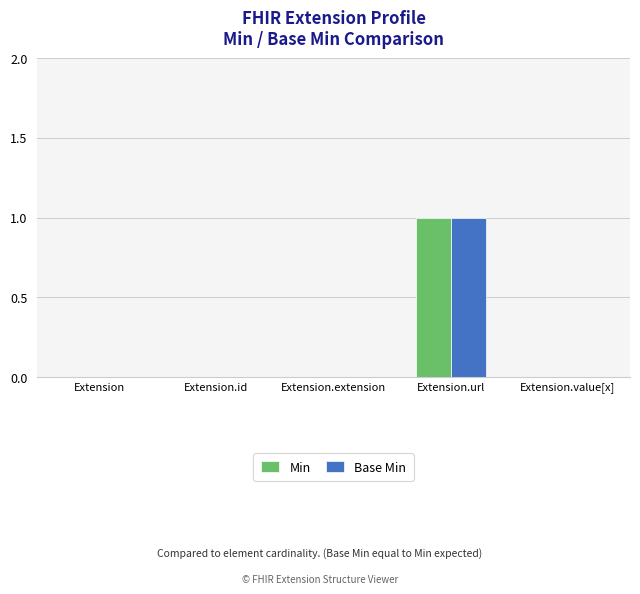

Which label corresponds to the largest value in the chart?

Extension.url